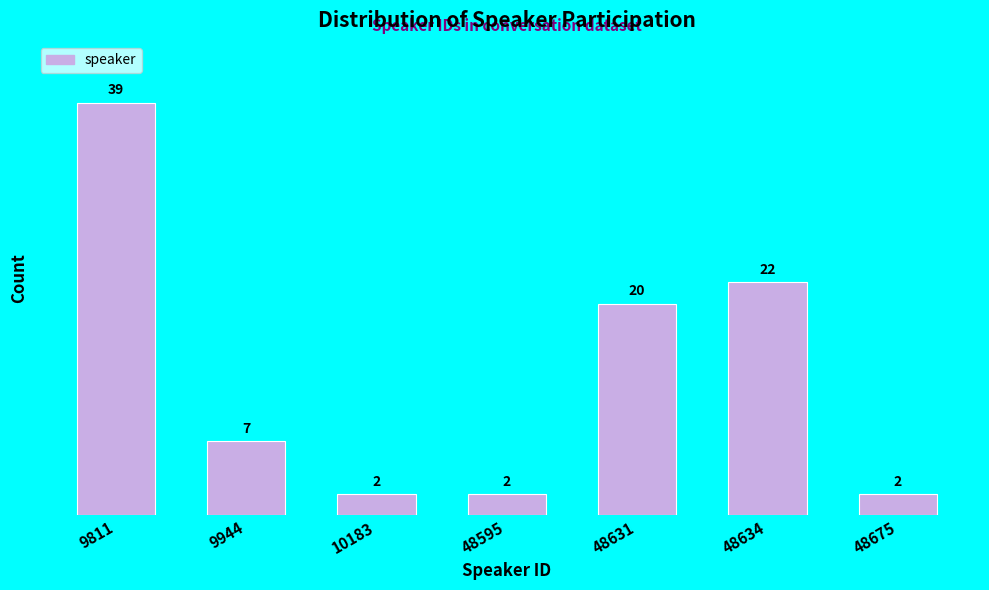

Reading left to right, extract all data points from this chart.

9811=39	9944=7	10183=2	48595=2	48631=20	48634=22	48675=2